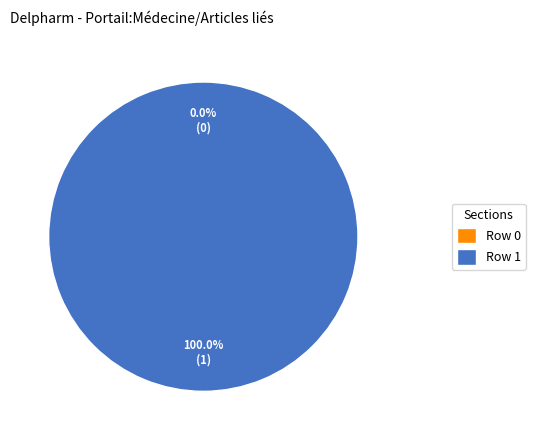

To the nearest percent, what is the difference between the largest and smallest slice percentages?

100%